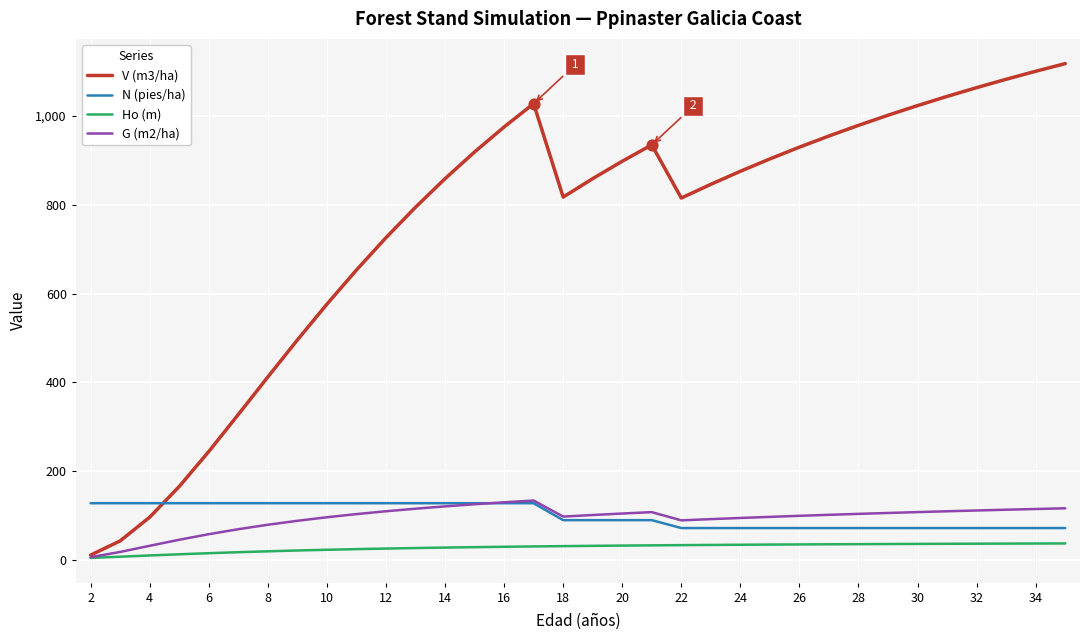

Which series has the largest total across all categories?

V (m3/ha)